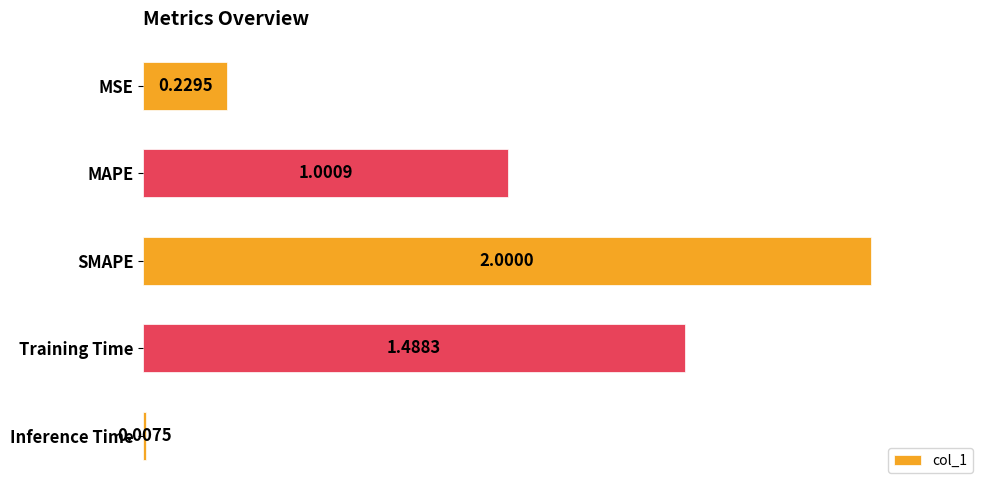

Which category has the lowest value across all series?

Inference Time